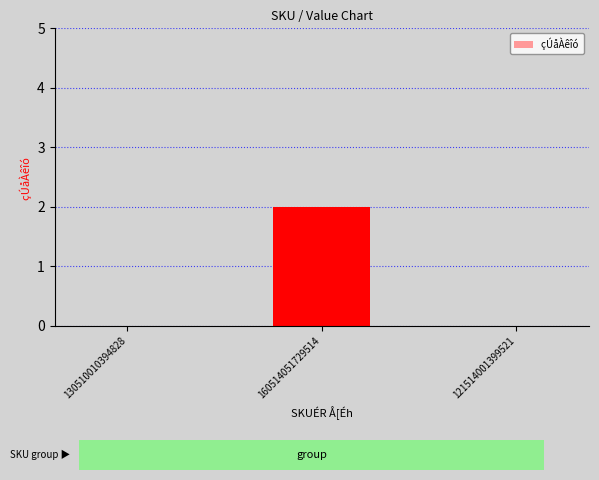

True or false: the data shows 2 at 160514051729514.

True